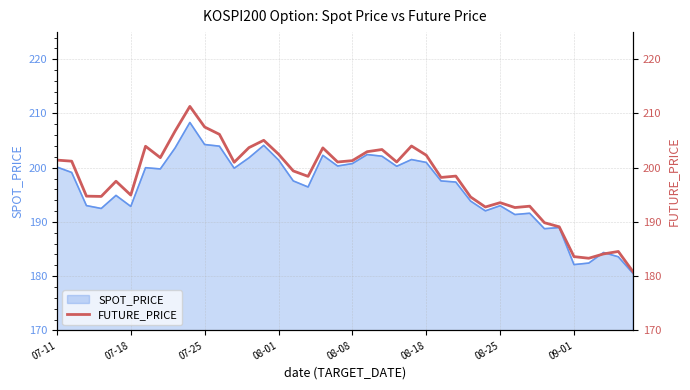

The value at 26 is 338.2. True or false?

False